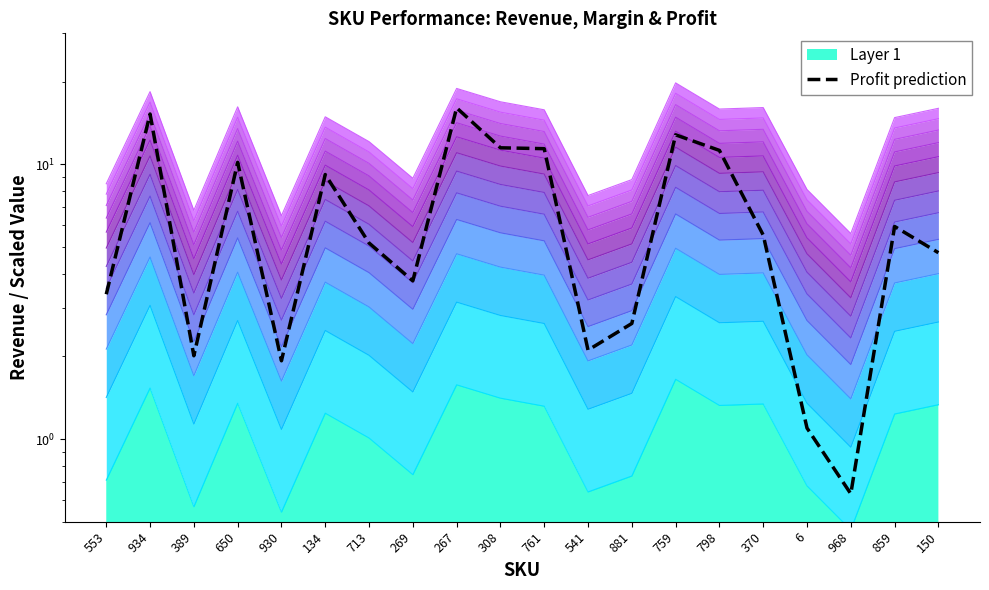

The chart shows a value of 4.8 at 150. True or false?

True